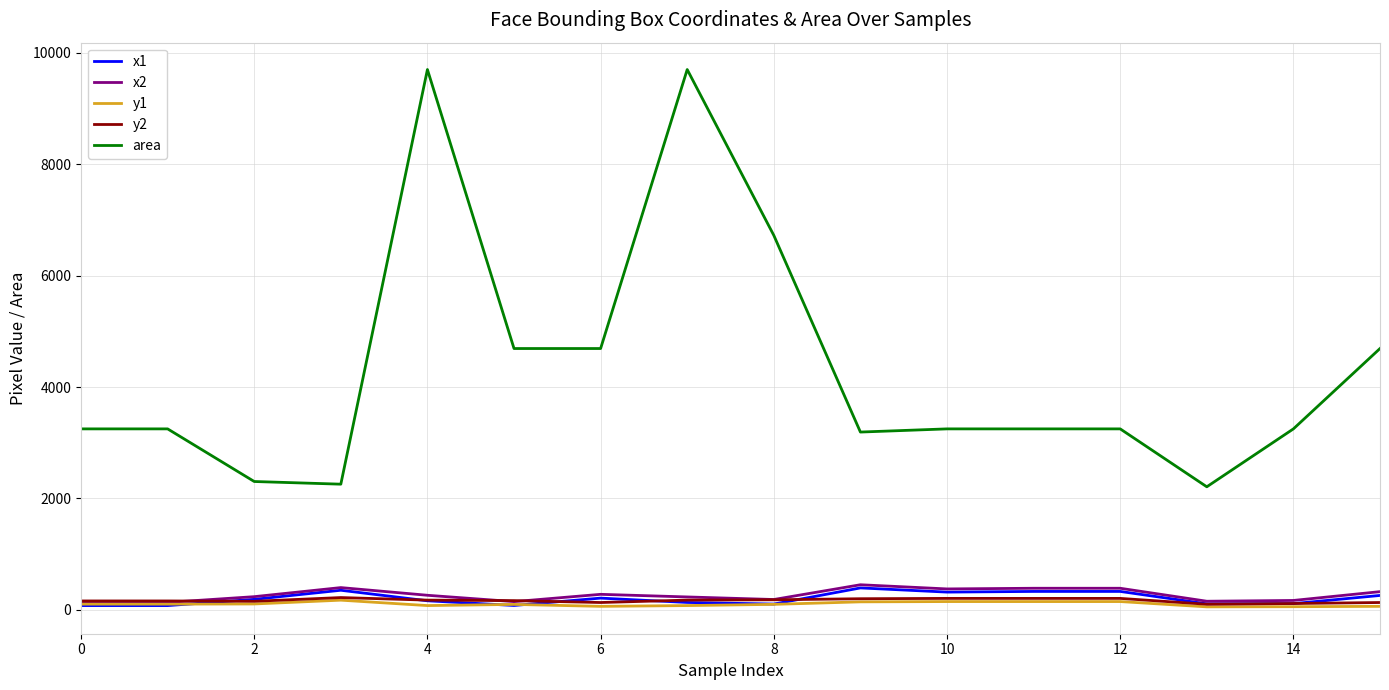

What is the maximum value shown in the chart?

9702